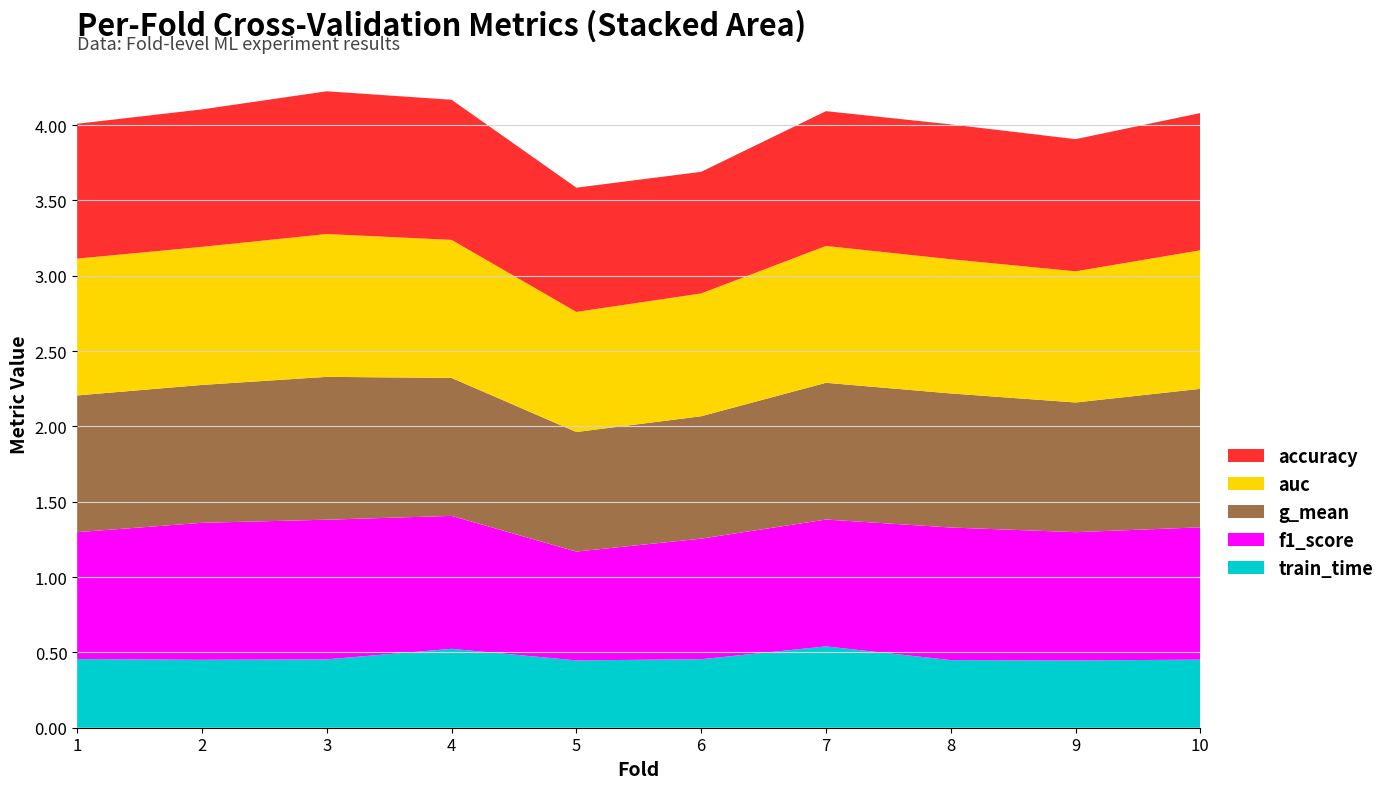

Reading right to left, list all the values displayed in this chart.

accuracy: 10=0.9	9=0.9	8=0.9	7=0.9	6=0.8	5=0.8	4=0.9	3=0.9	2=0.9	1=0.9
auc: 10=0.9	9=0.9	8=0.9	7=0.9	6=0.8	5=0.8	4=0.9	3=0.9	2=0.9	1=0.9
f1_score: 10=0.9	9=0.9	8=0.9	7=0.8	6=0.8	5=0.7	4=0.9	3=0.9	2=0.9	1=0.8
g_mean: 10=0.9	9=0.9	8=0.9	7=0.9	6=0.8	5=0.8	4=0.9	3=0.9	2=0.9	1=0.9
train_time: 10=0.5	9=0.4	8=0.4	7=0.5	6=0.5	5=0.4	4=0.5	3=0.5	2=0.5	1=0.5